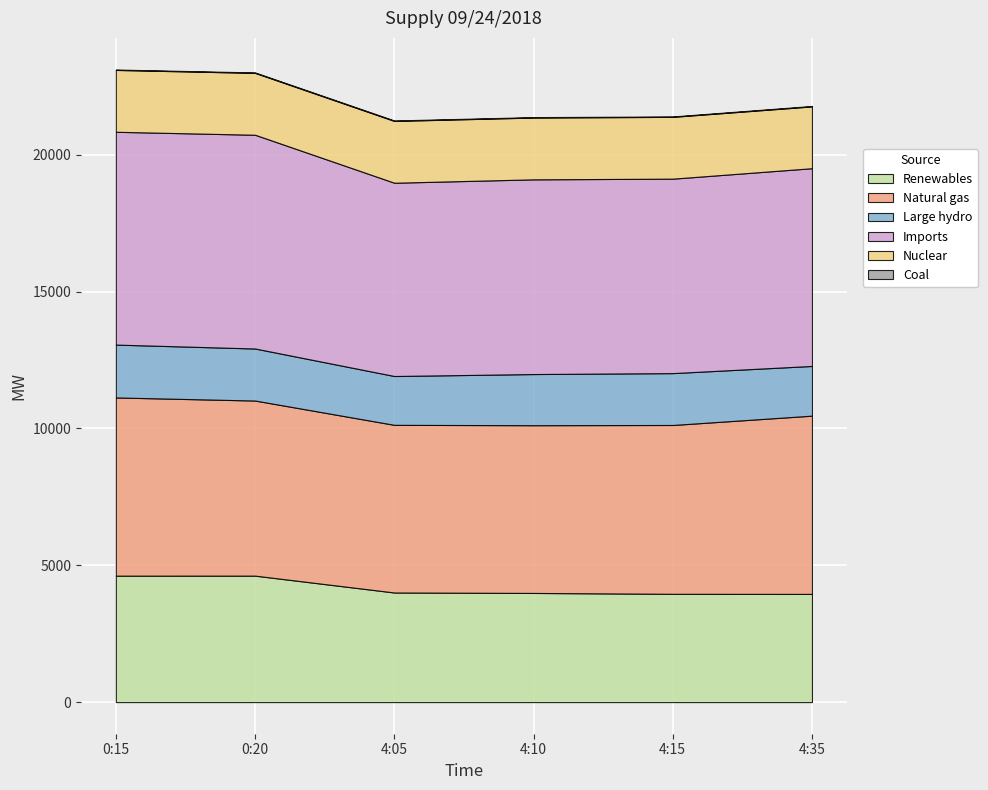

What is the difference between the highest and lowest values at 4:10?

7098